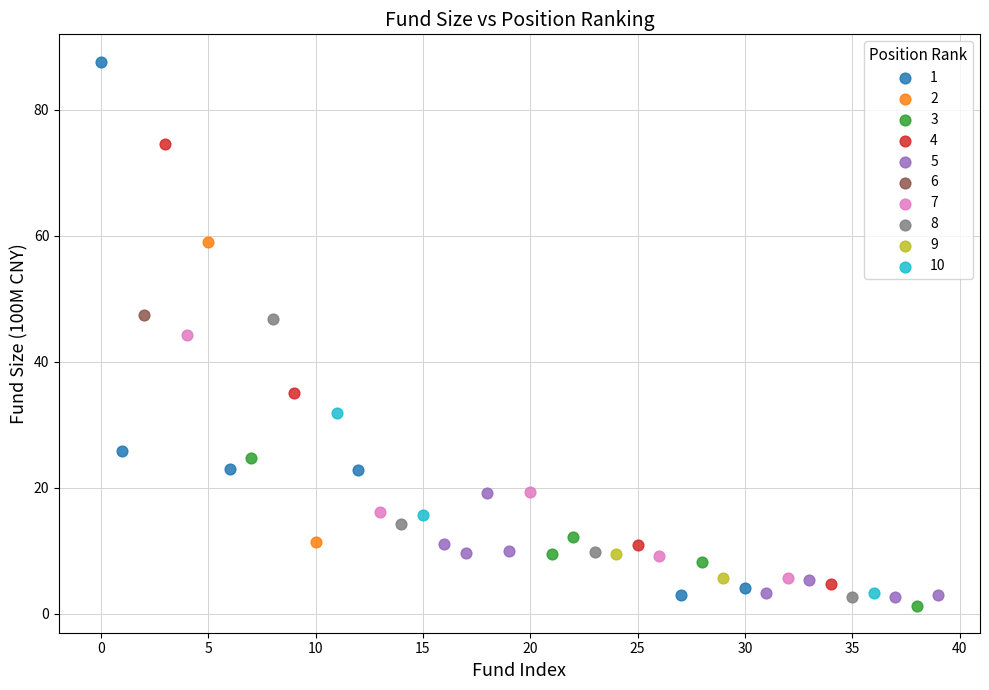

Which series reaches the minimum Y coordinate?

3